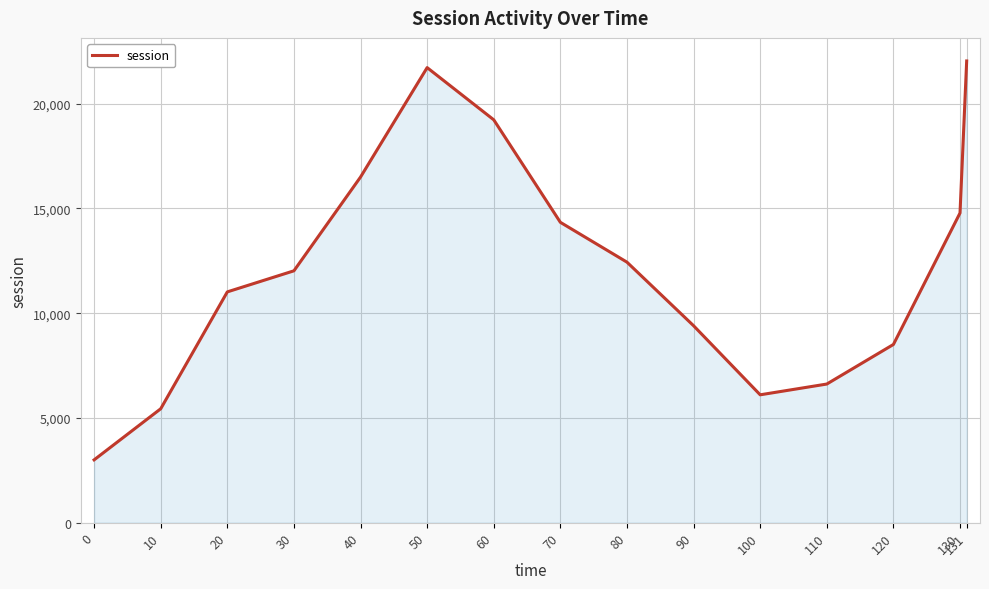

What is the sum of all values?

183119.7